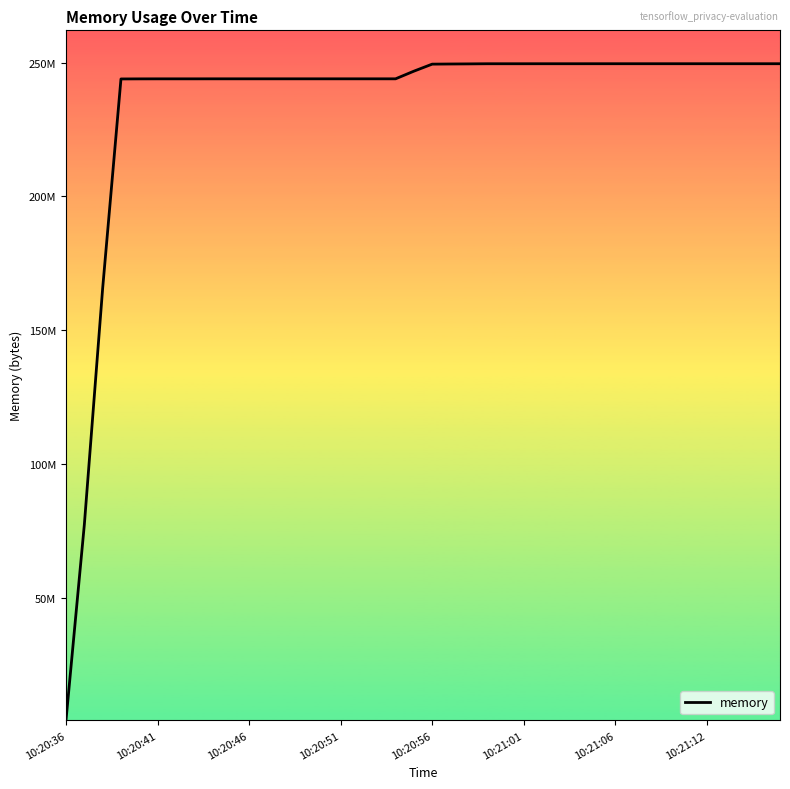

Does the chart display data point markers on the line(s)?

No